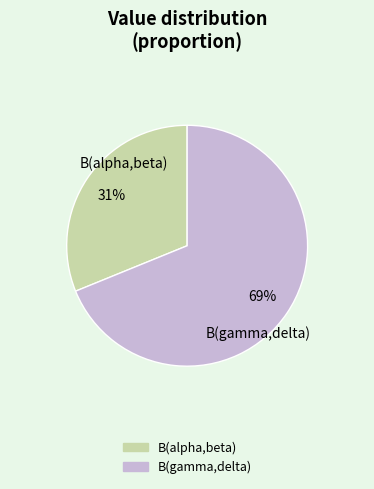

Is there any slice that represents more than half of the pie?

Yes